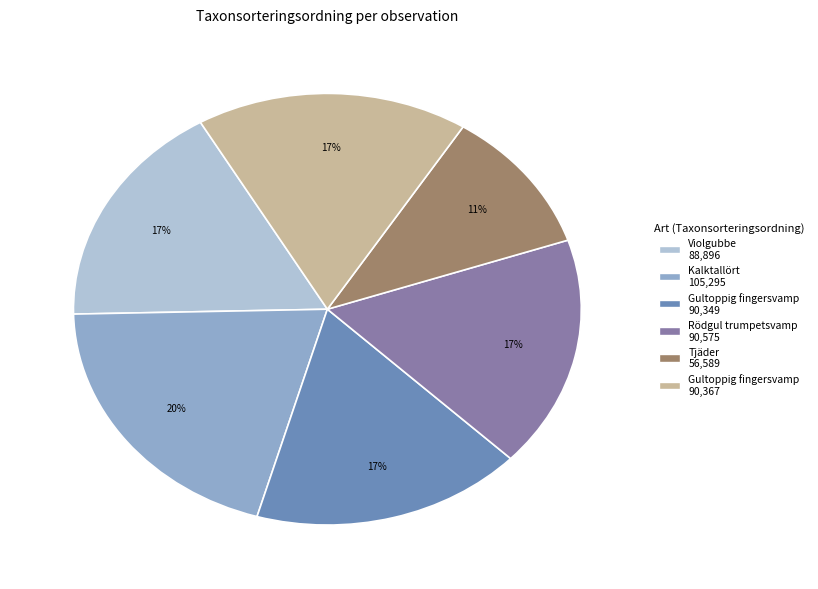

To the nearest percent, what is the average slice percentage?

17%